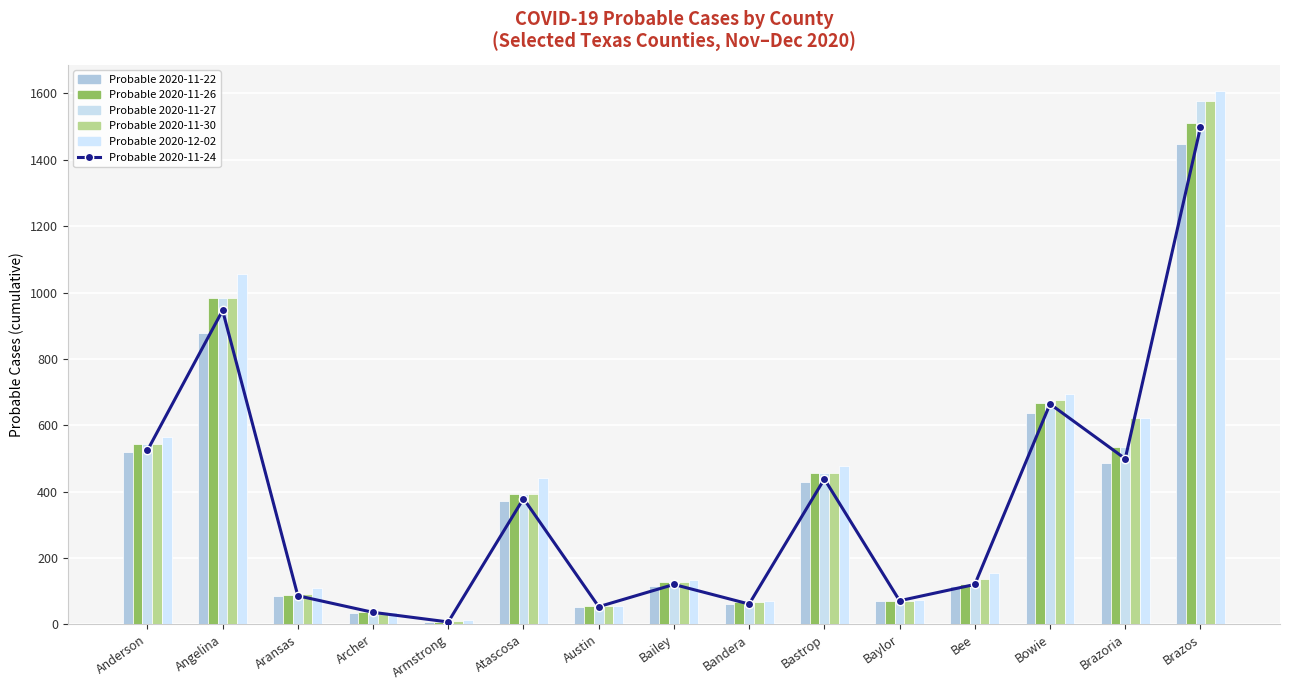

Where is Probable 2020-11-30 nearest to the value 793?

Bowie